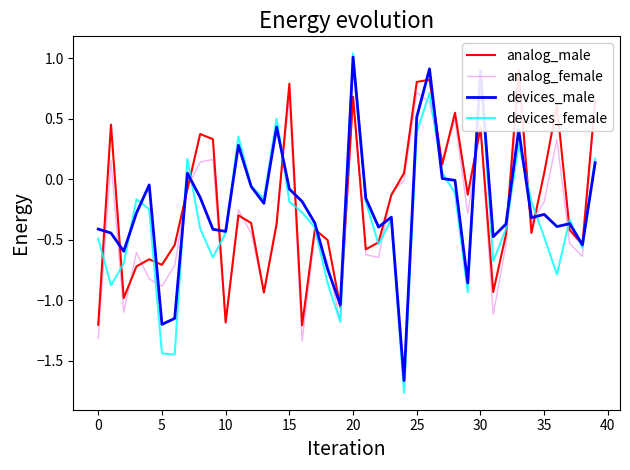

In devices_female, how many points are lower than both neighbors (excluding endpoints)?

11